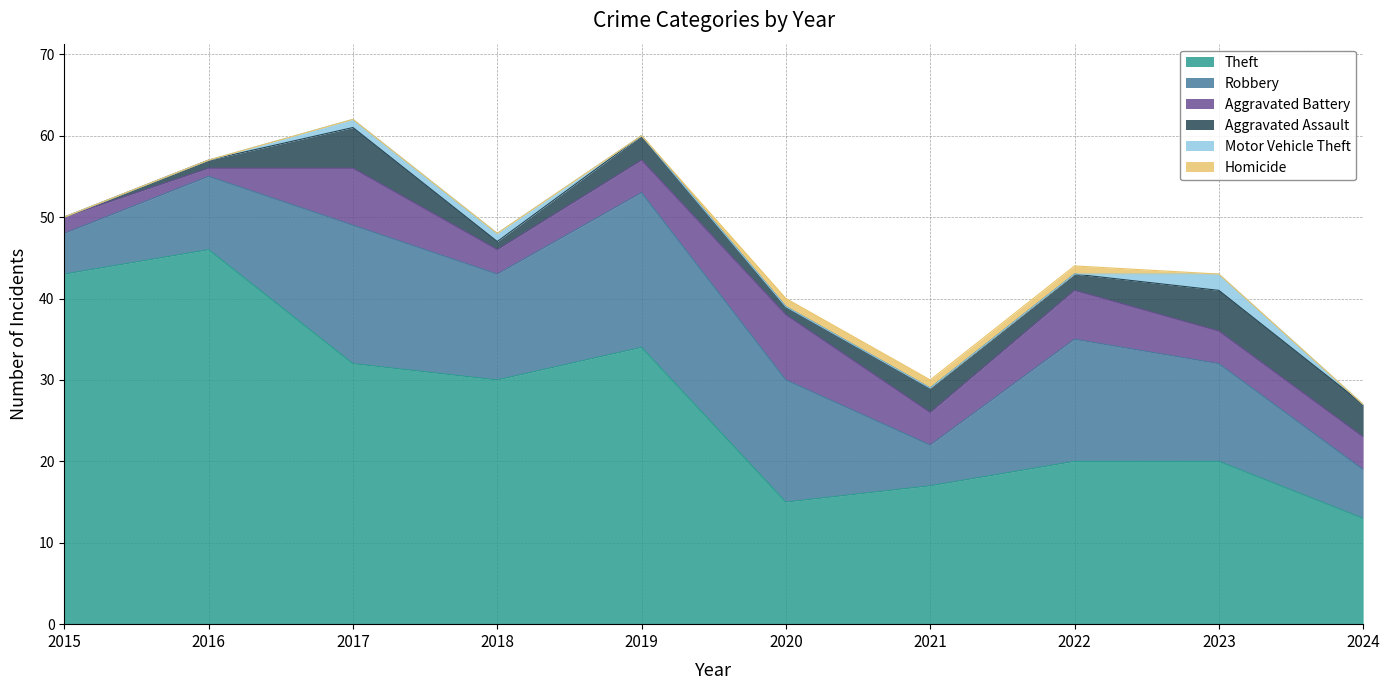

True or false: Motor Vehicle Theft and Aggravated Assault cross at least once.

False